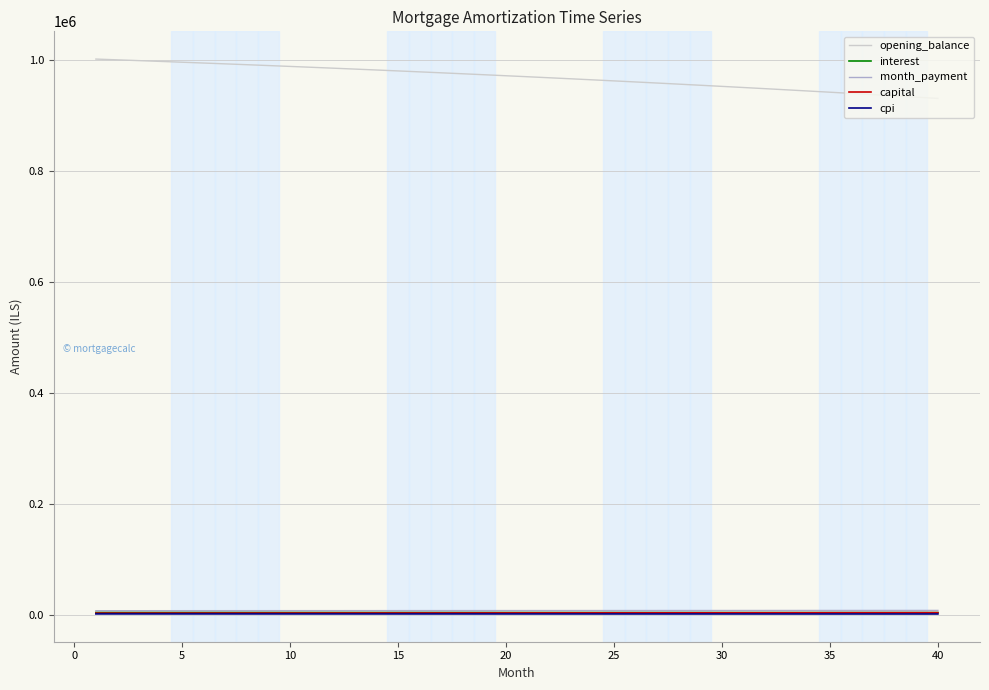

Which series has the largest total across all categories?

opening_balance